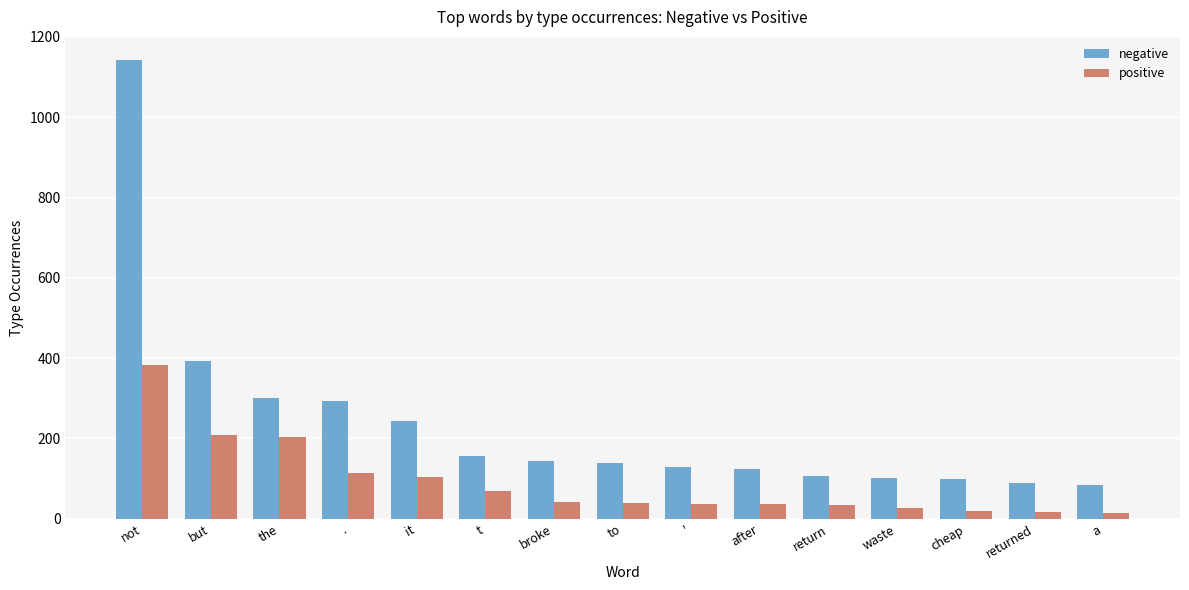

Which series has the largest total across all categories?

negative